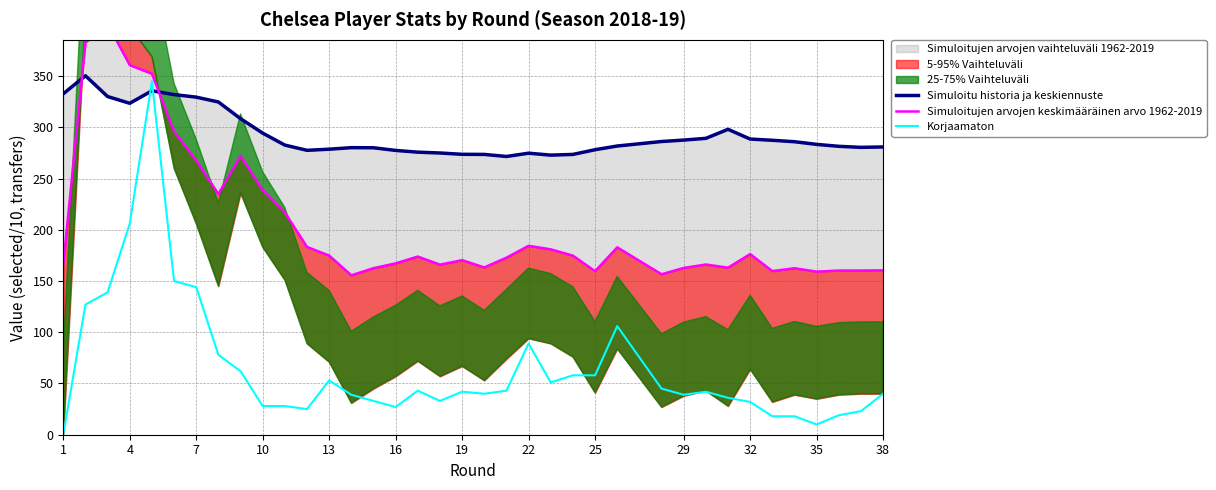

How many values in the Korjaamaton series are below 42?

18